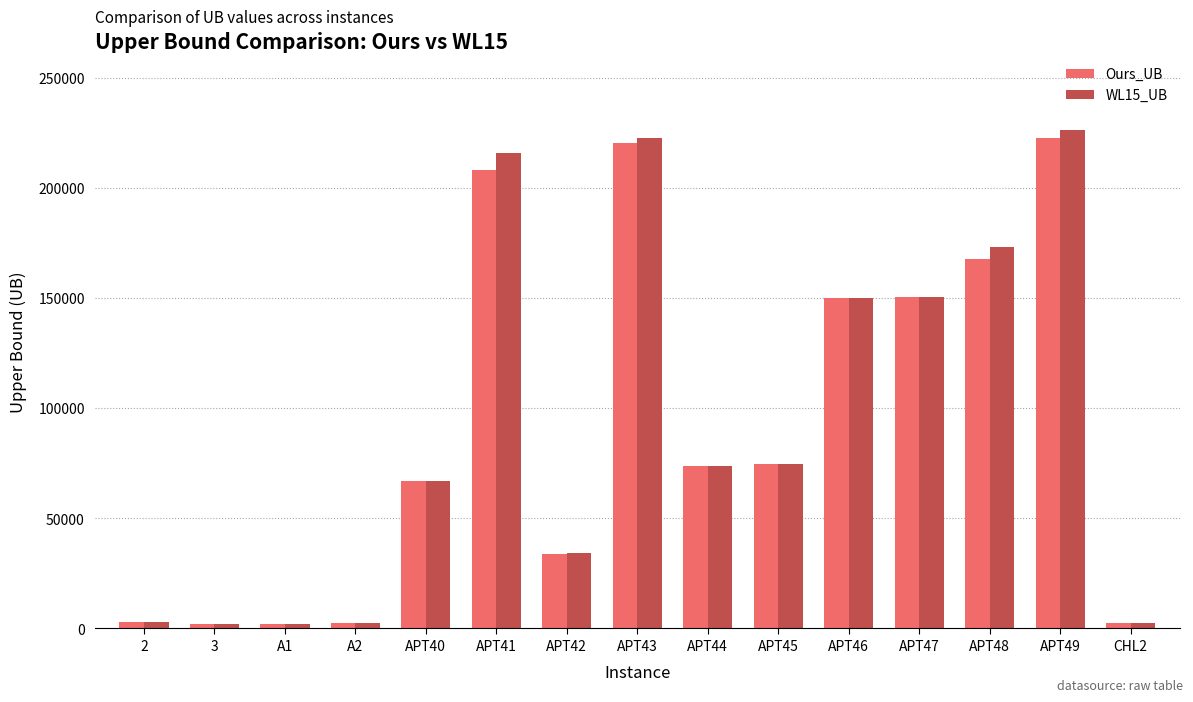

The value of WL15_UB at APT48 is 51397. True or false?

False